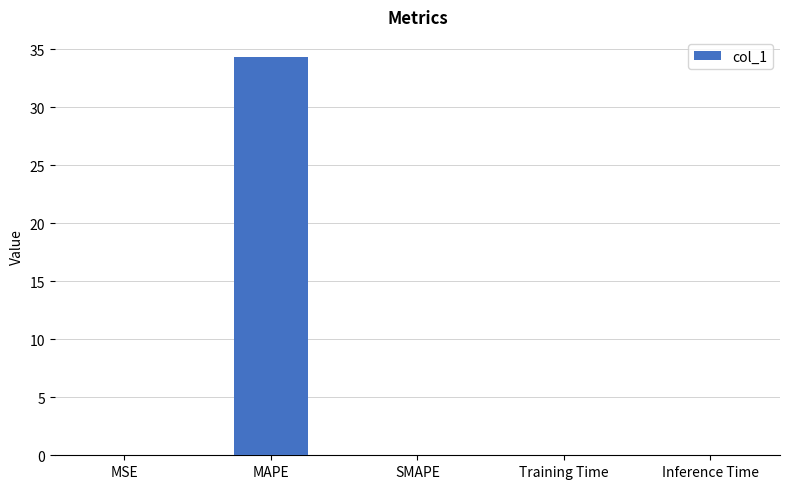

What is the greatest value displayed?

34.4